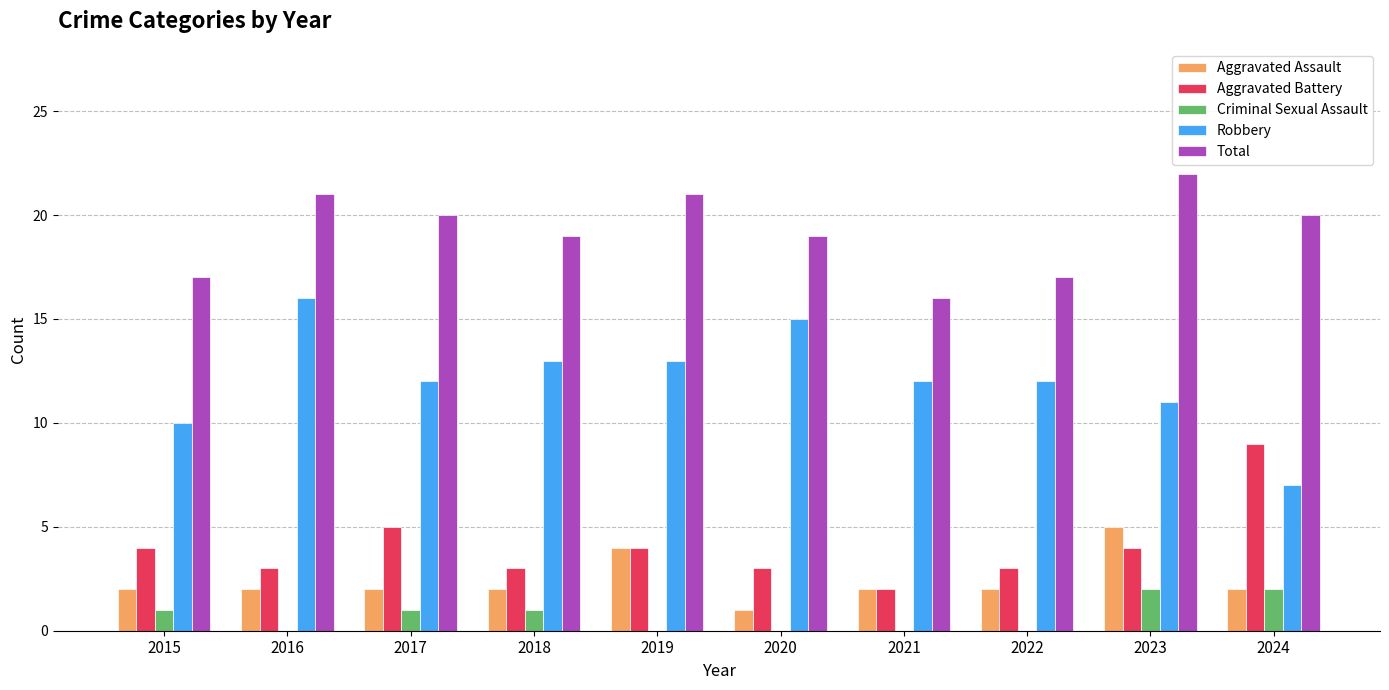

What is the approximate value of Aggravated Assault at 2024?

2